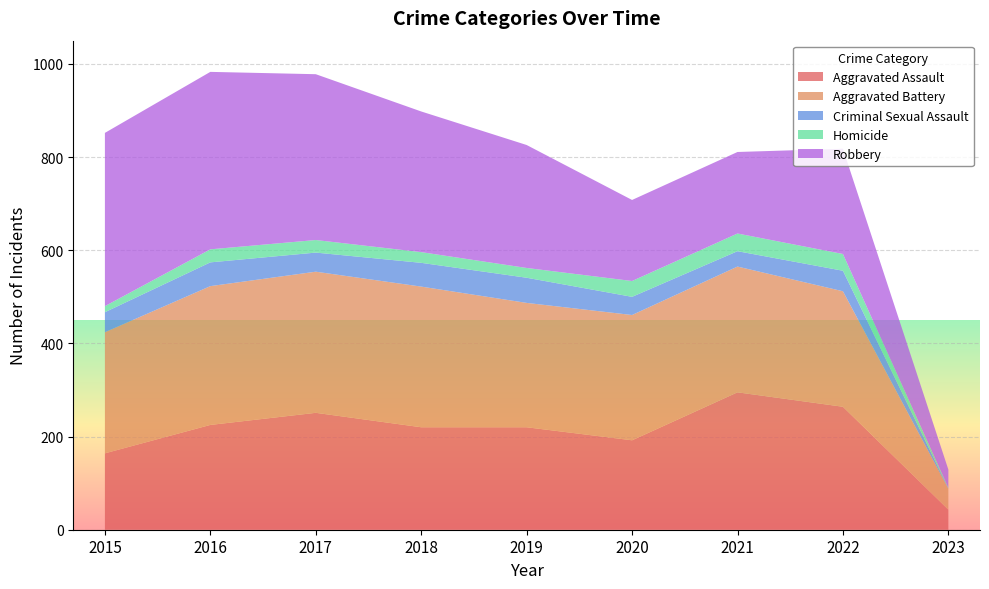

Reading right to left, transcribe all the data shown in this chart.

Aggravated Assault: 2023=43	2022=264	2021=295	2020=192	2019=220	2018=220	2017=251	2016=225	2015=164
Aggravated Battery: 2023=45	2022=248	2021=270	2020=269	2019=267	2018=302	2017=303	2016=298	2015=260
Criminal Sexual Assault: 2023=1	2022=44	2021=33	2020=39	2019=54	2018=51	2017=41	2016=51	2015=43
Homicide: 2023=1	2022=36	2021=38	2020=34	2019=21	2018=23	2017=27	2016=28	2015=13
Robbery: 2023=39	2022=226	2021=175	2020=174	2019=264	2018=302	2017=356	2016=381	2015=372